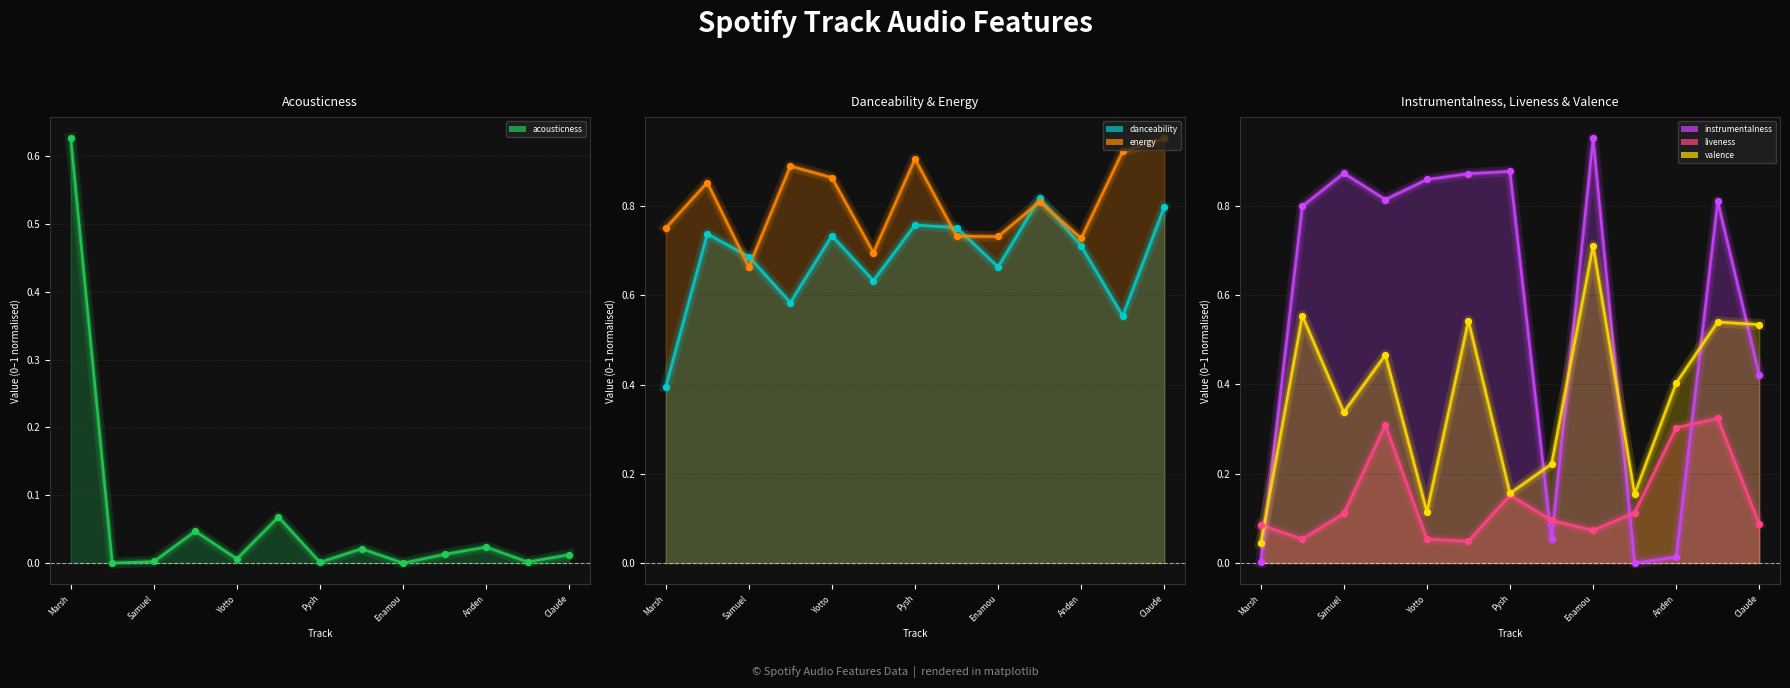

What is the total value across all series at Pysh?

2.9